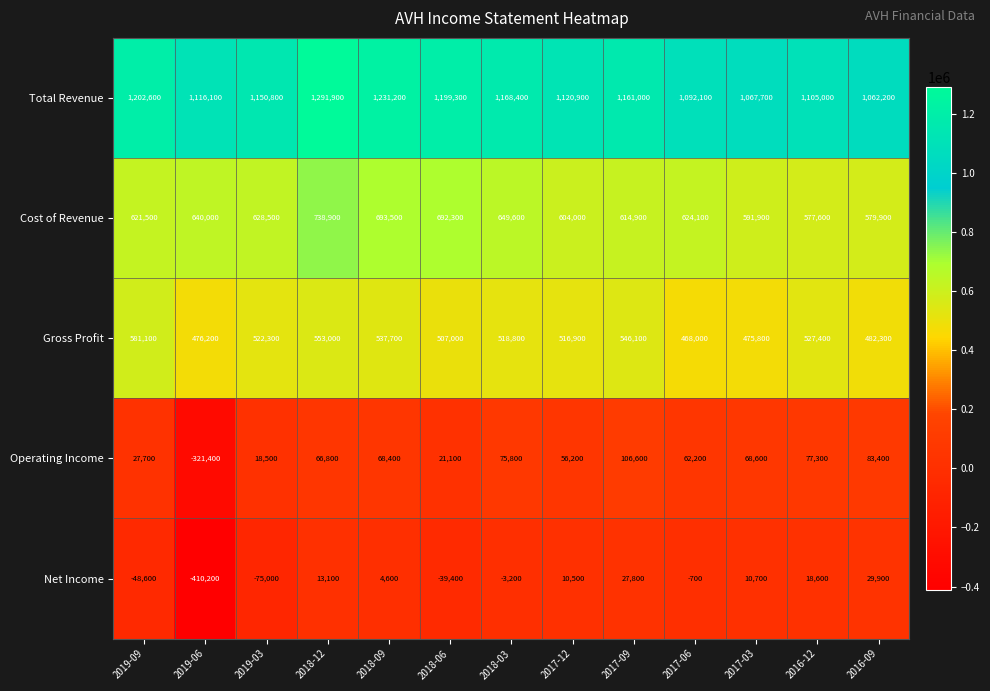

What is the approximate value of Cost of Revenue at 2017-03, to the nearest 50?

591900